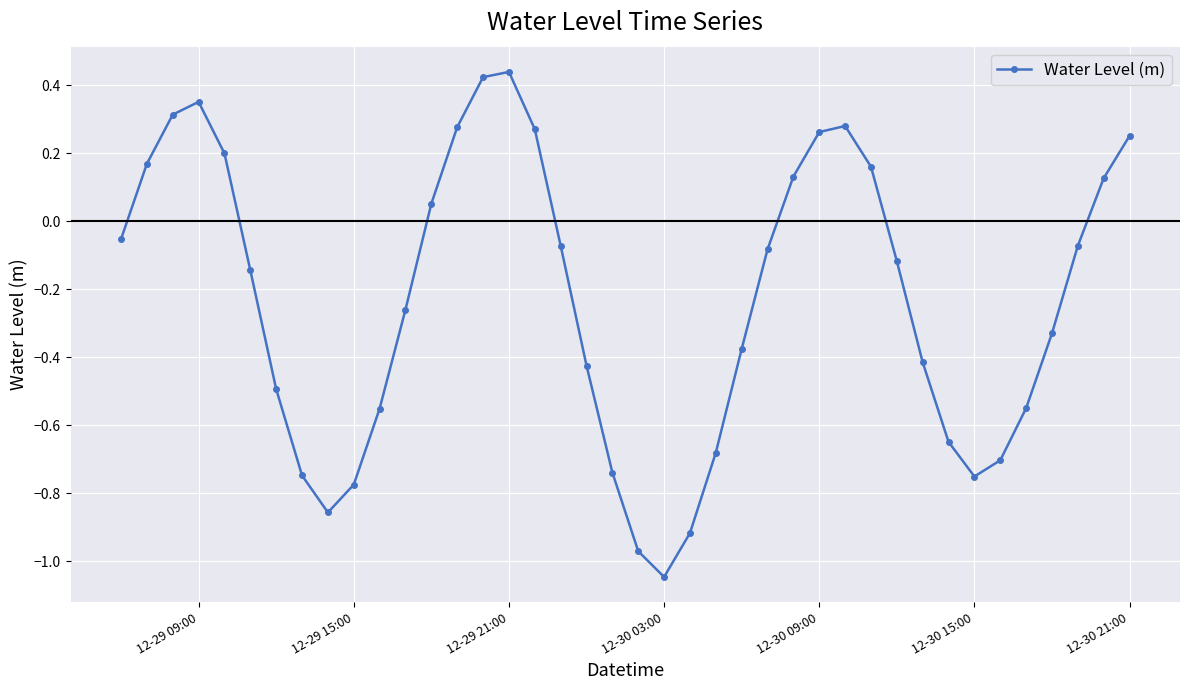

True or false: the data has more than 1 interior local peaks.

True